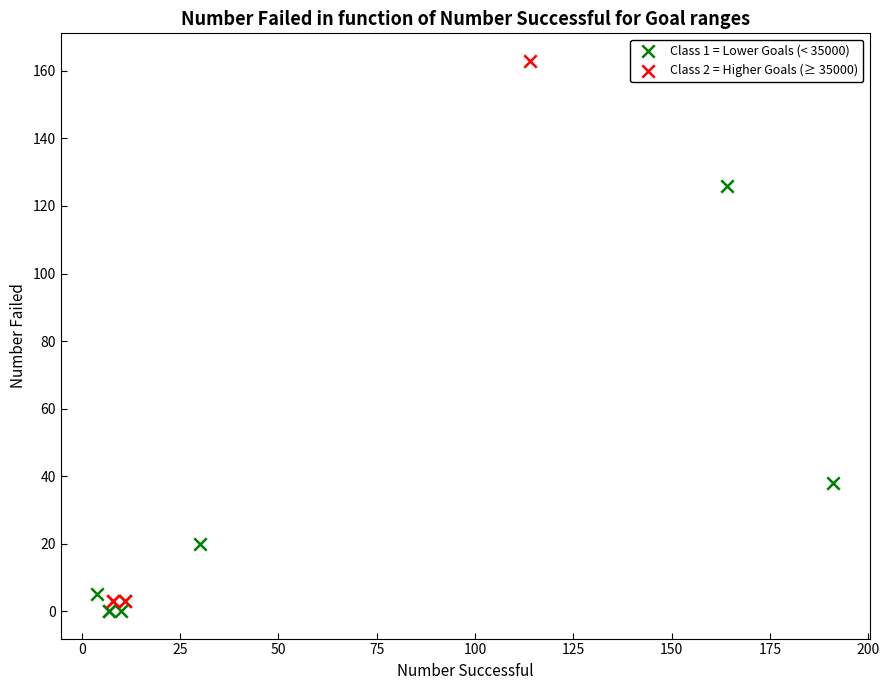

Which series has the largest Y range (max minus min)?

Class 2 = Higher Goals (≥ 35000)